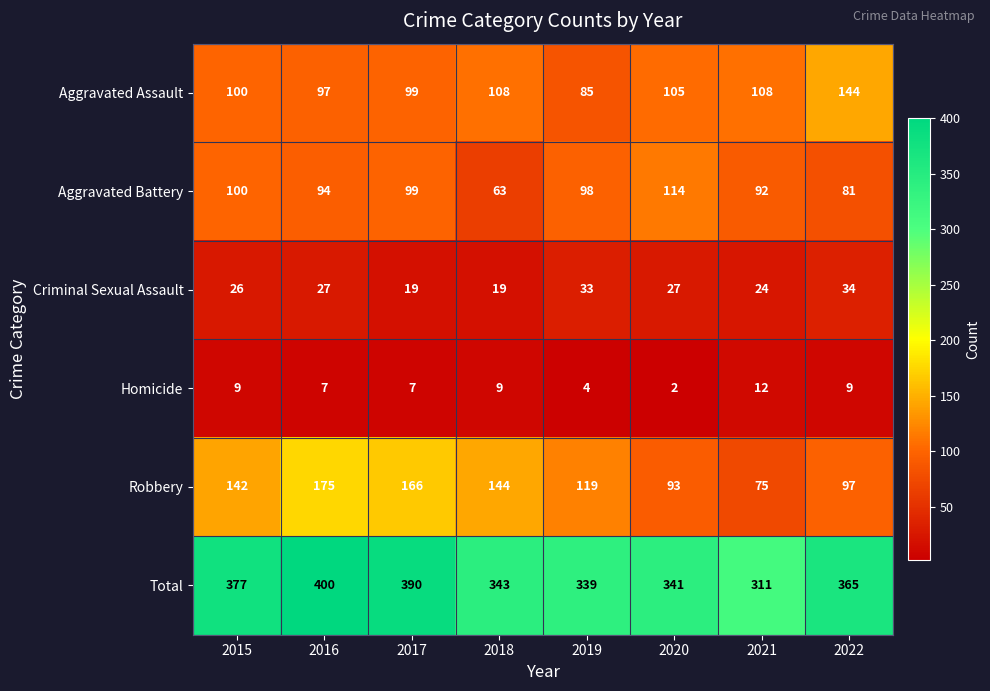

What is the greatest value displayed?

400